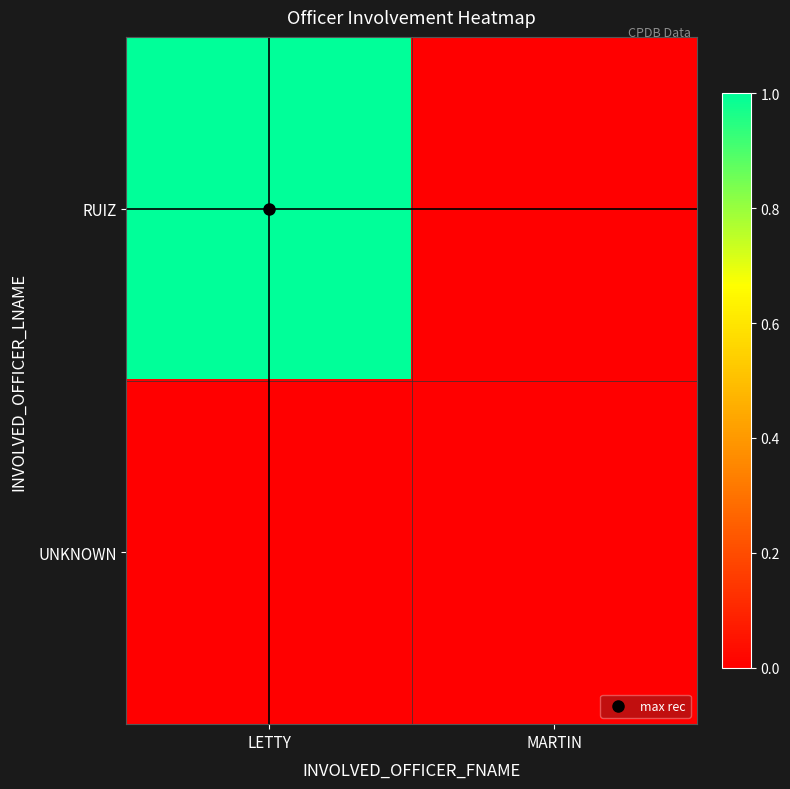

Reading left to right, list all the values displayed in this chart.

RUIZ: LETTY=1	MARTIN=0
UNKNOWN: LETTY=0	MARTIN=0